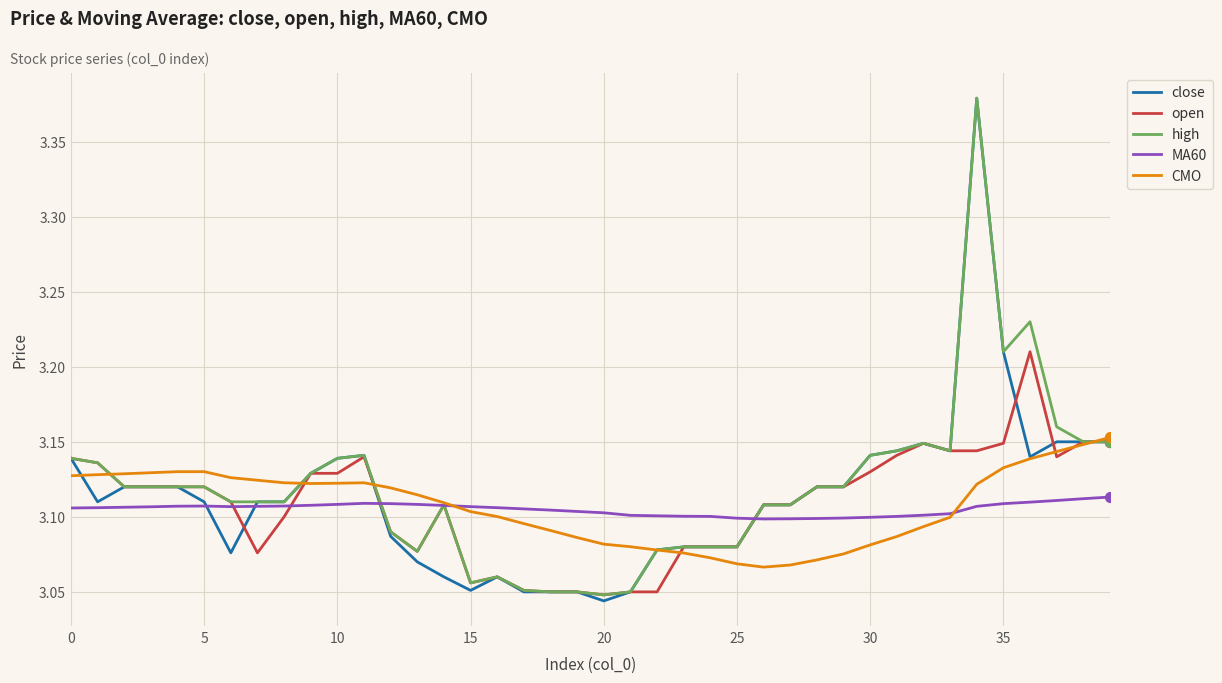

Which series has the largest range (max minus min)?

close